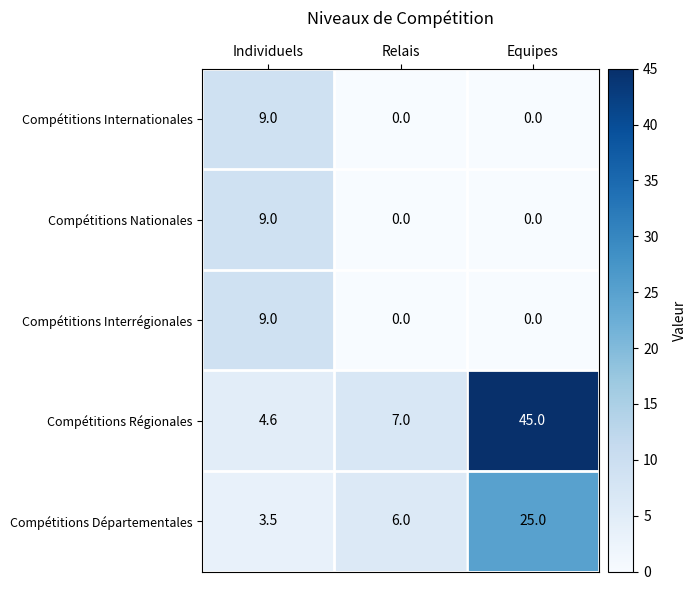

What is the difference between the maximum and minimum values in the Compétitions Régionales series?

40.4